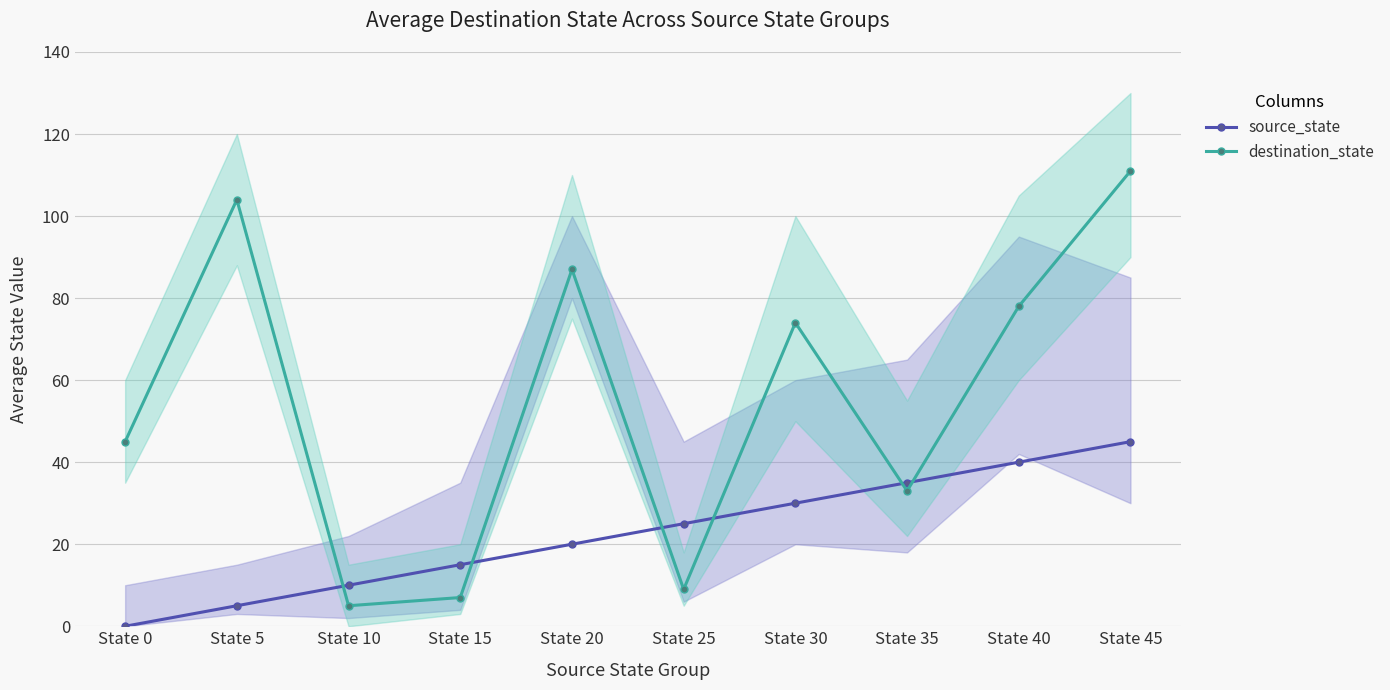

How many source_state values are between 10 and 35?

6